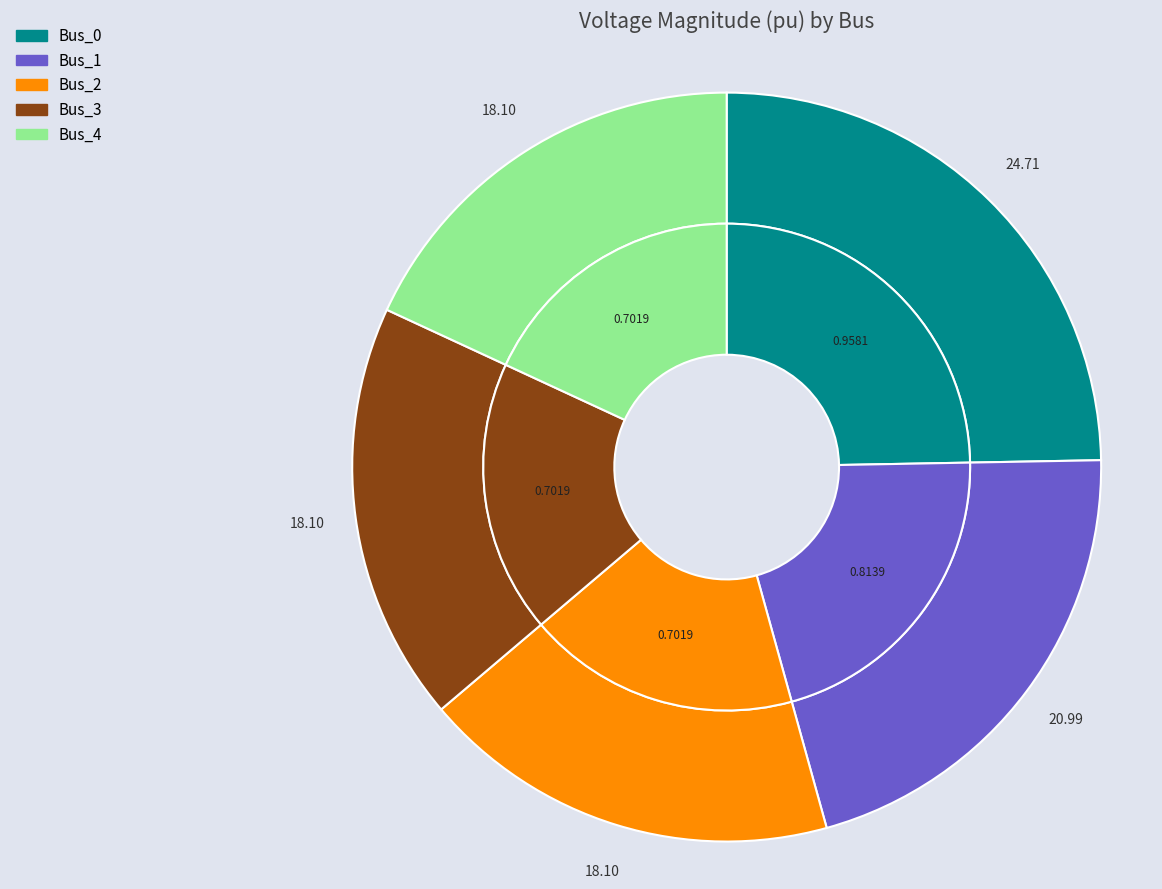

Does Bus_3 represent more than half of the total?

No